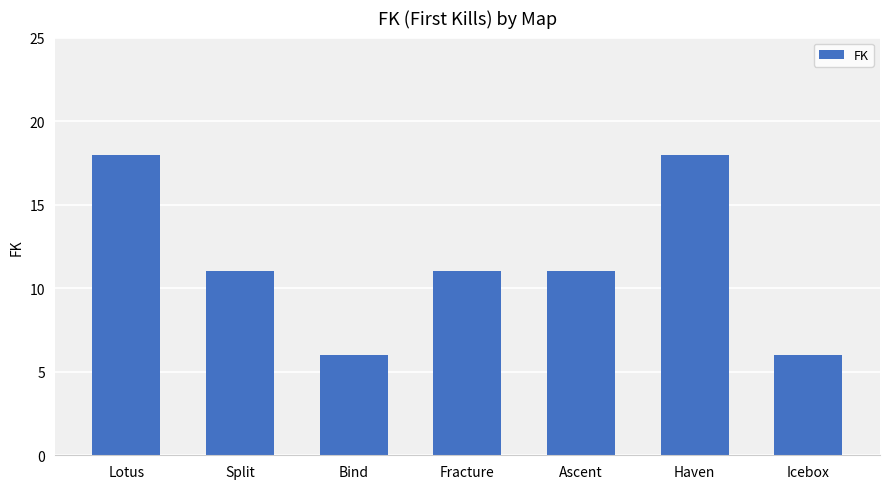

What is the difference between the second highest and minimum values?

12